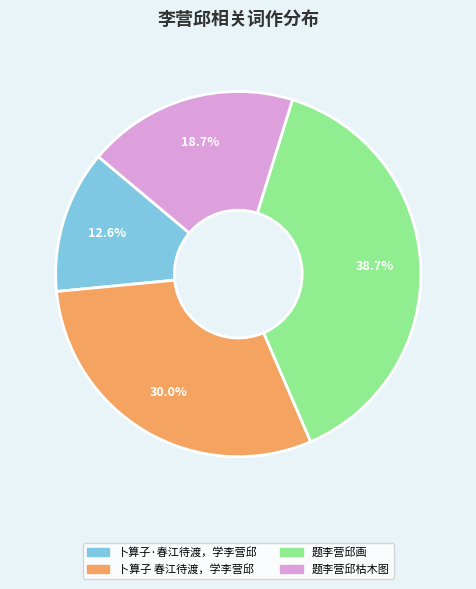

Combined, do 题李营邱画 and 卜算子 春江待渡，学李营邱 account for over 50%?

Yes